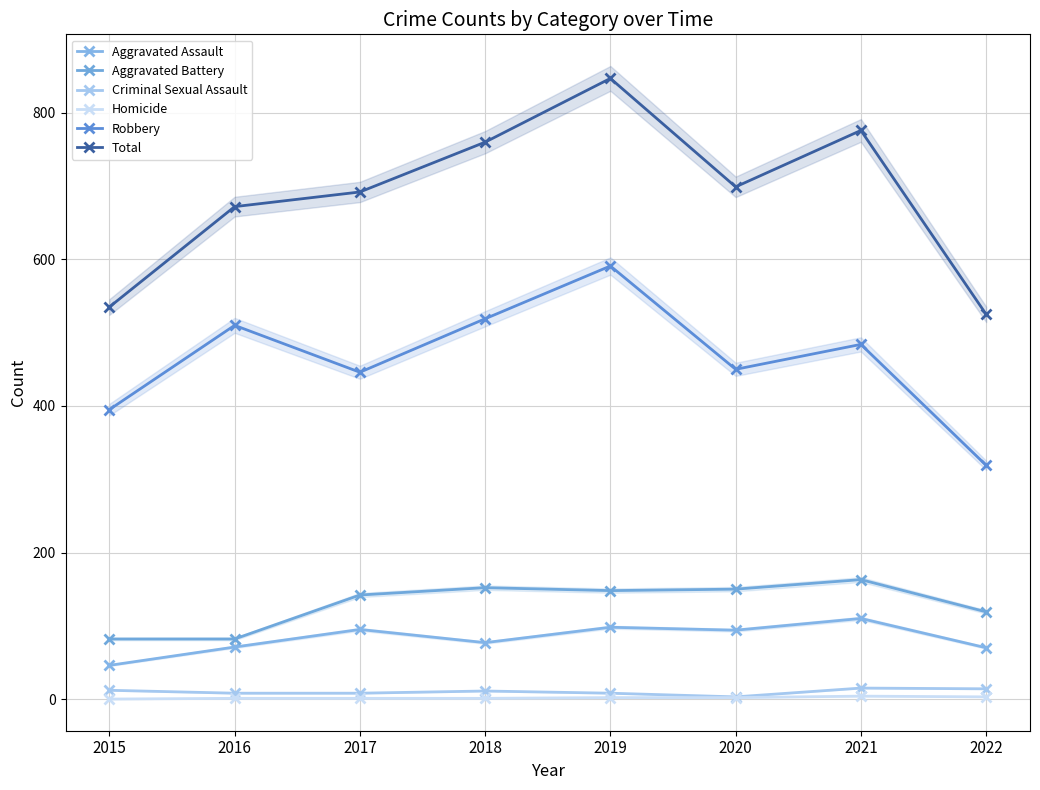

What is the difference between the maximum and minimum values in the Robbery series?

272